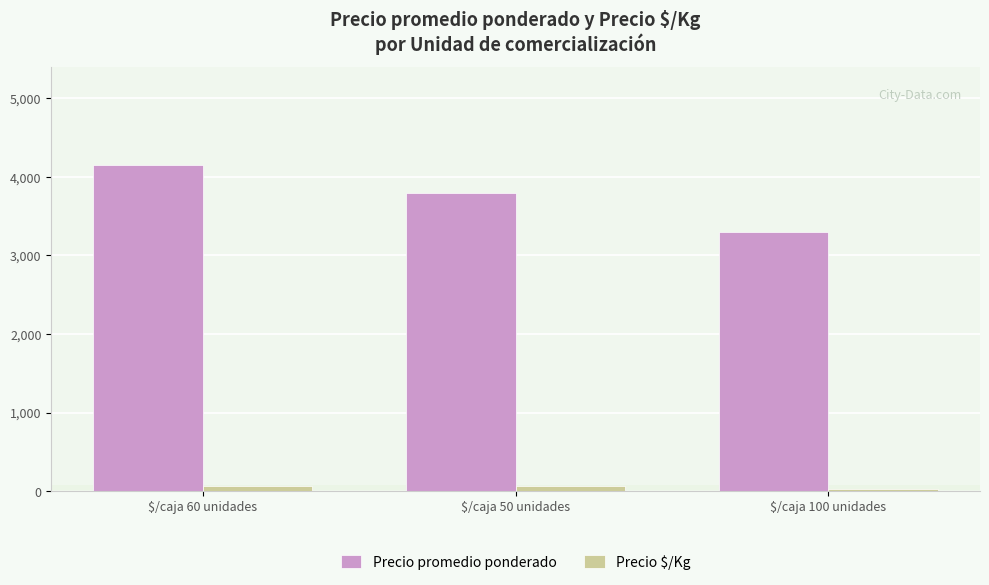

Are the bars horizontal?

No